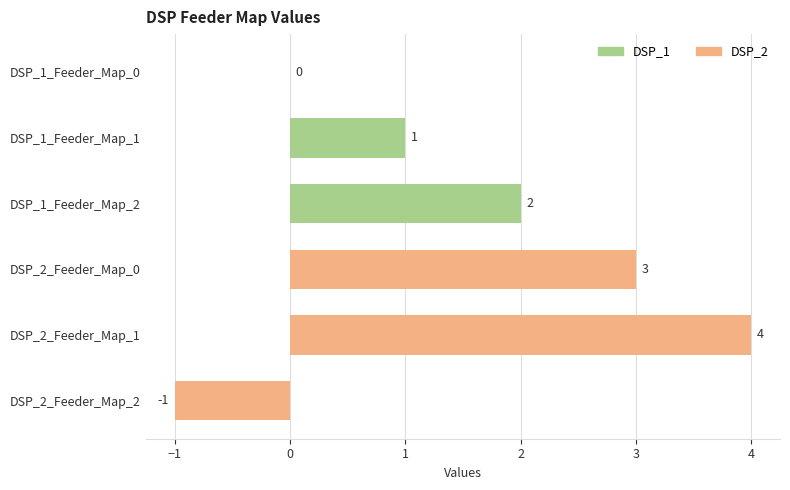

The chart shows a value of -2 at DSP_2_Feeder_Map_2. True or false?

False